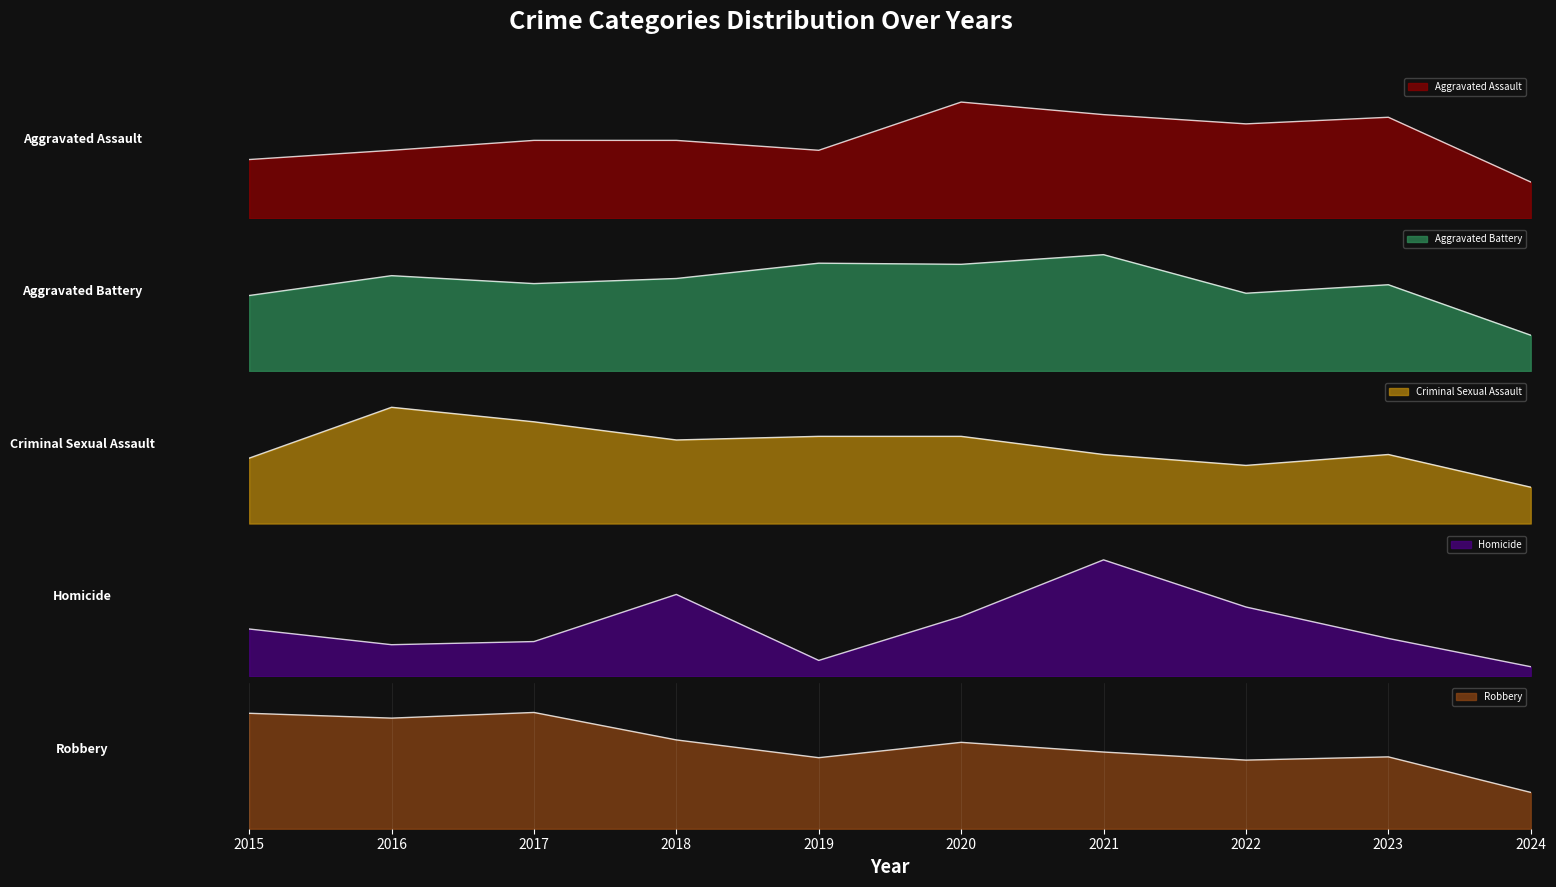

What is the value of the Homicide point at the 9th from the left?

12